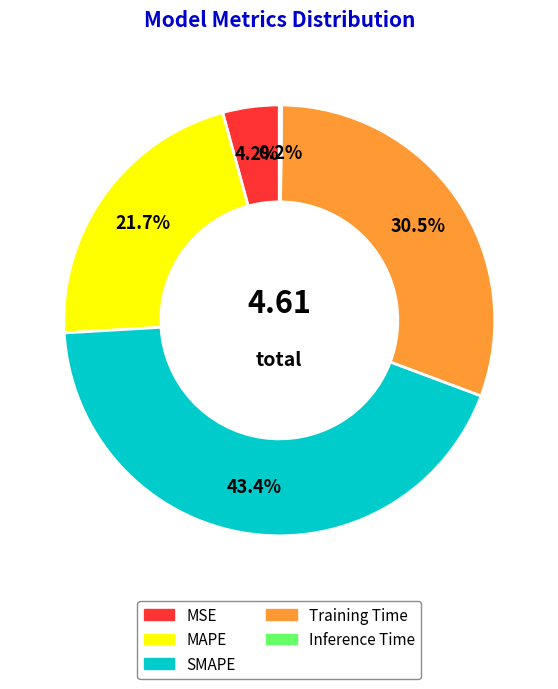

Is it true that SMAPE is 33% of the pie?

False